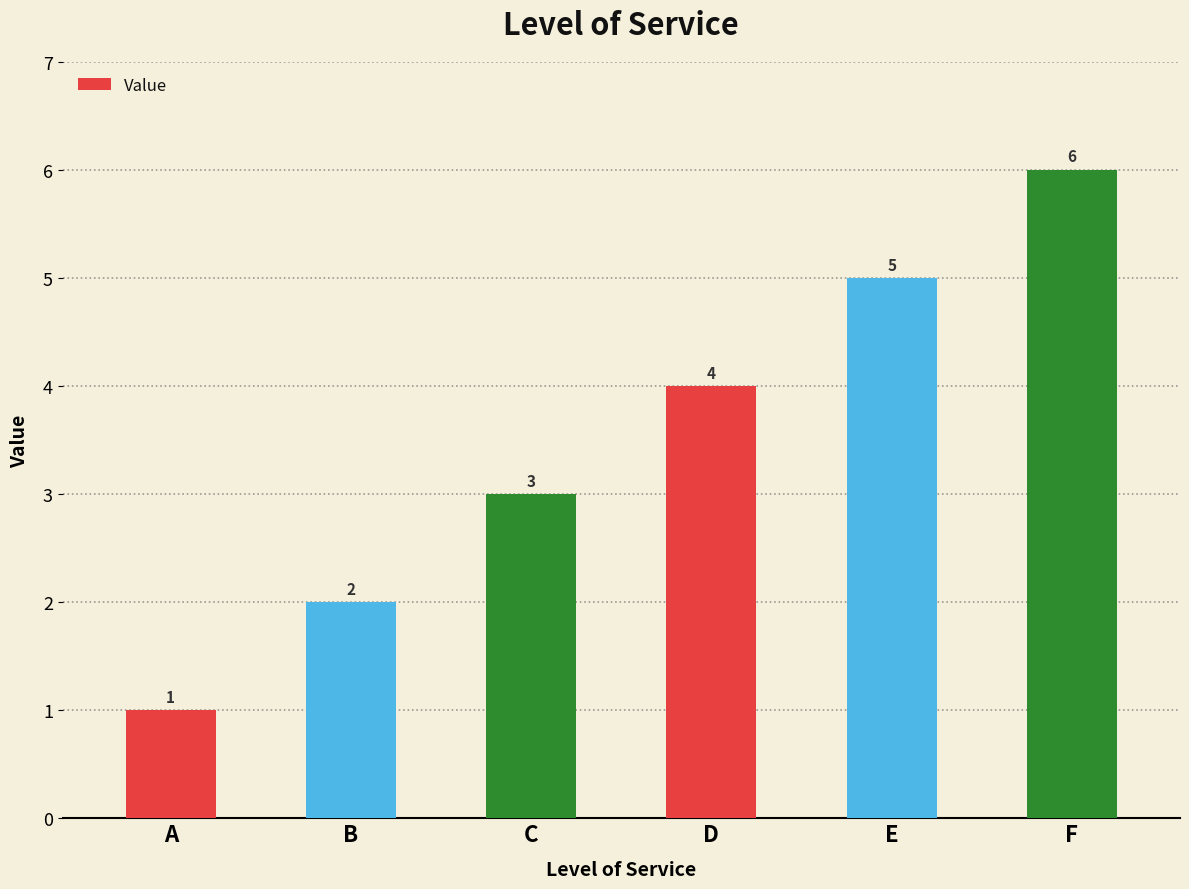

Where is the data nearest to the value 3?

C